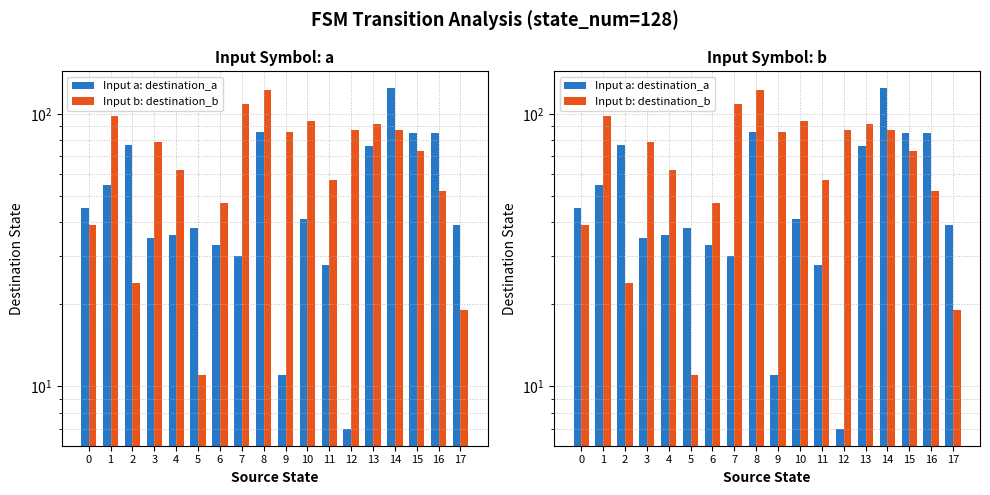

Reading right to left, list all the values displayed in this chart.

Input a: destination_a: 17=39	16=85	15=85	14=124	13=76	12=7	11=28	10=41	9=11	8=86	7=30	6=33	5=38	4=36	3=35	2=77	1=55	0=45
Input b: destination_b: 17=19	16=52	15=73	14=87	13=92	12=87	11=57	10=94	9=86	8=122	7=109	6=47	5=11	4=62	3=79	2=24	1=98	0=39